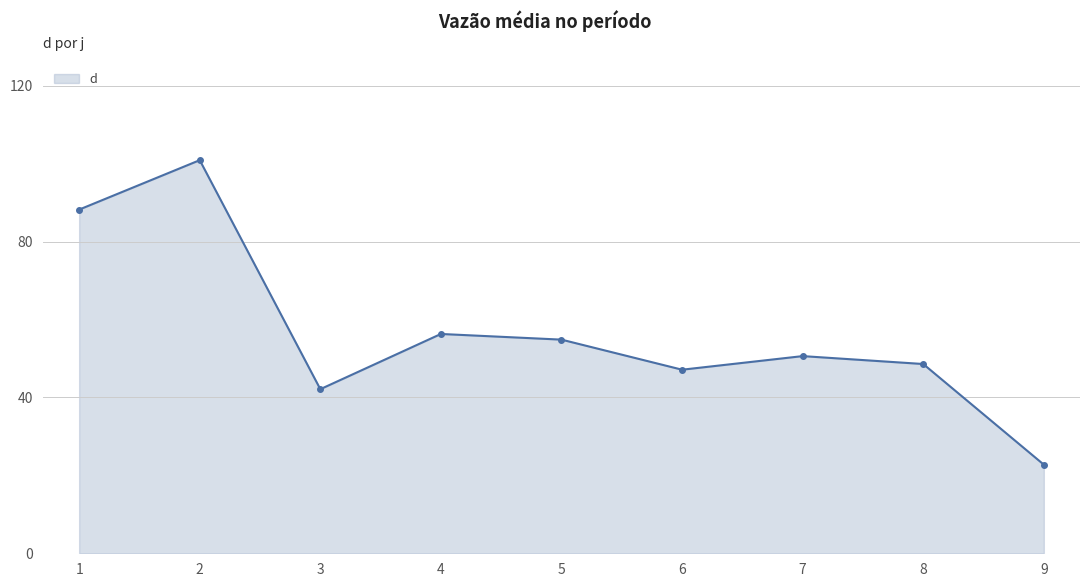

Reading left to right, transcribe all the data shown in this chart.

1=88.2	2=100.9	3=42.1	4=56.3	5=54.8	6=47.1	7=50.6	8=48.6	9=22.8